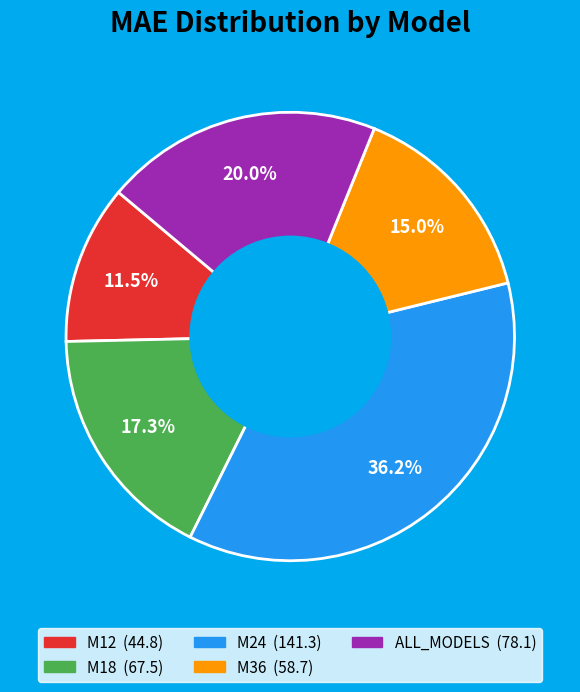

How much of the chart is everything except M12?

88.5%